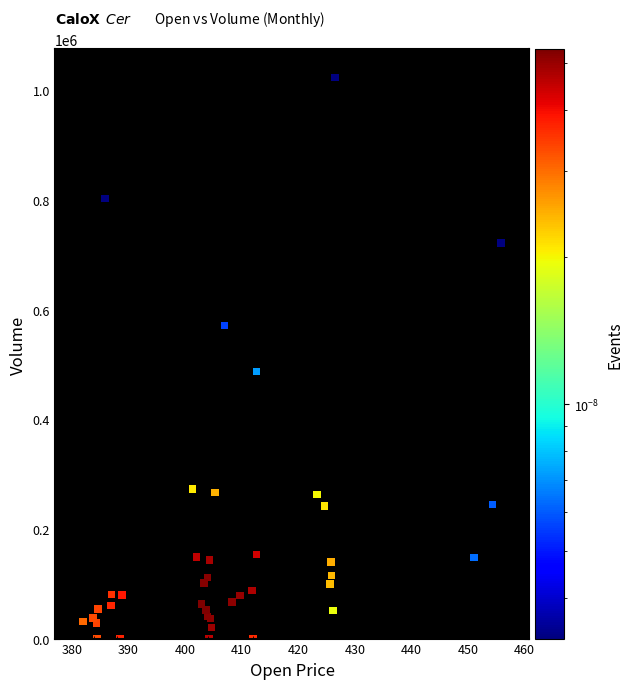

What Y value in the scatter plot is closest to 511869?

487522